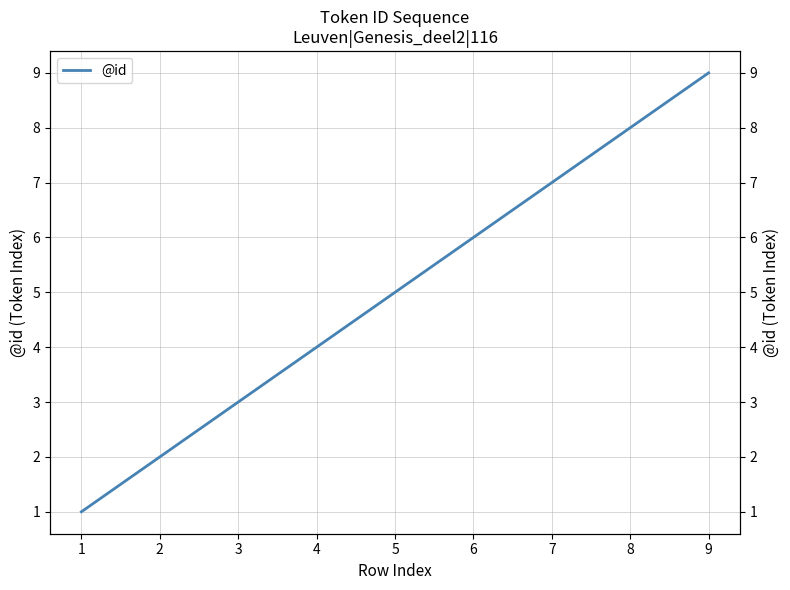

What is the smallest value displayed?

1